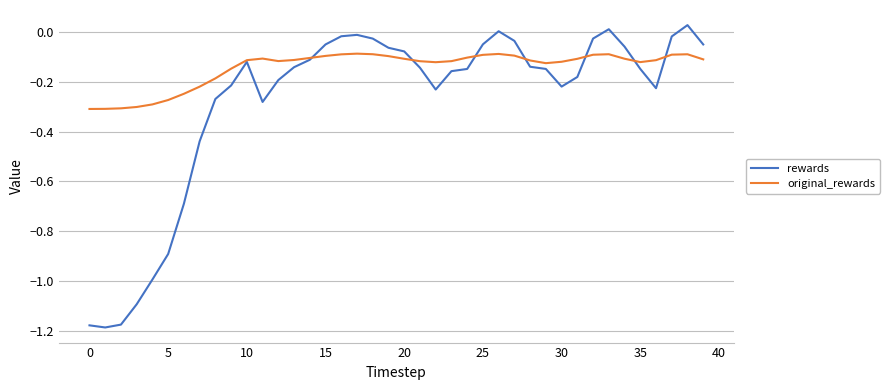

What is the difference between the second highest and second lowest values in the rewards series?

1.2